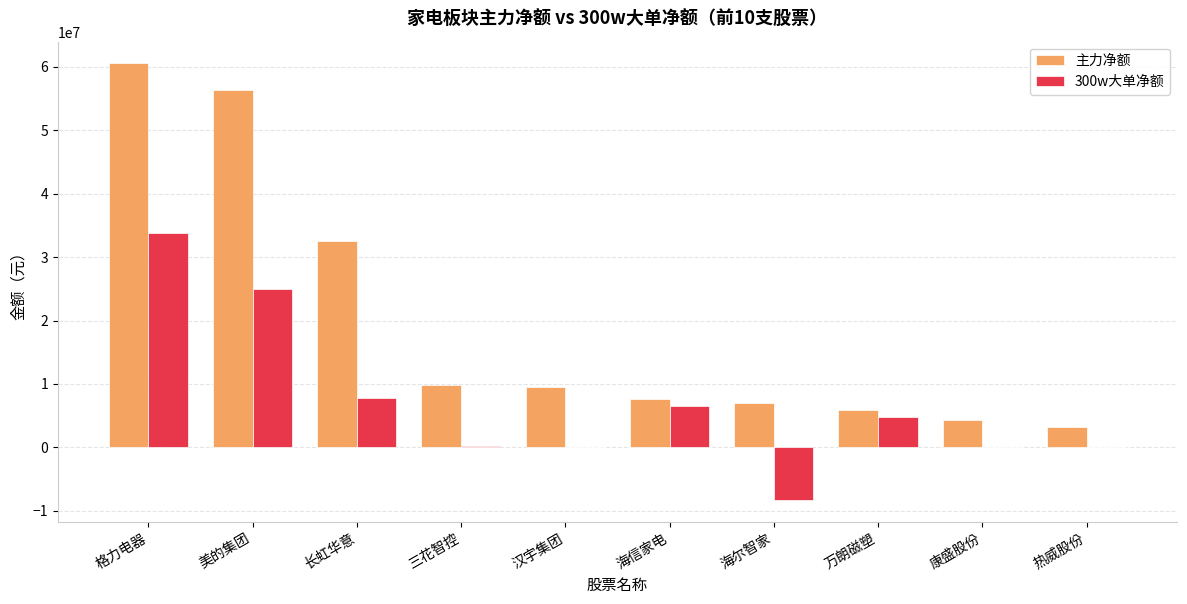

At which label does 300w大单净额 reach its peak?

格力电器